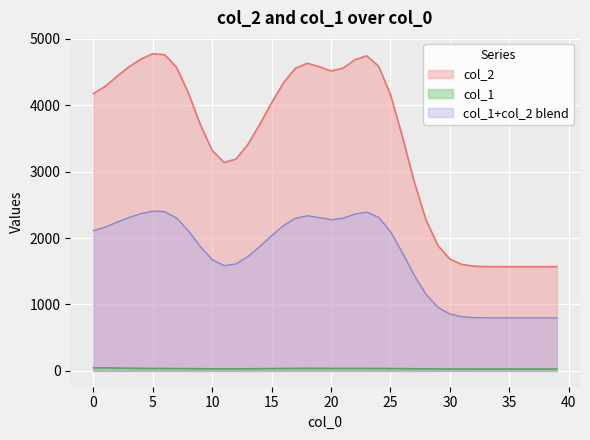

How many lines are shown in the chart?

3